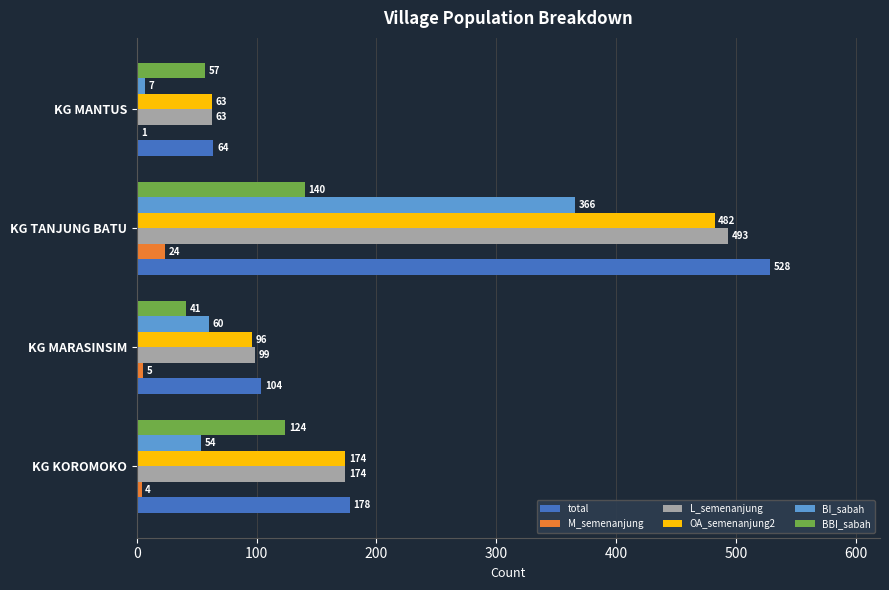

What is the sum of the BI_sabah values at KG KOROMOKO and KG TANJUNG BATU?

420